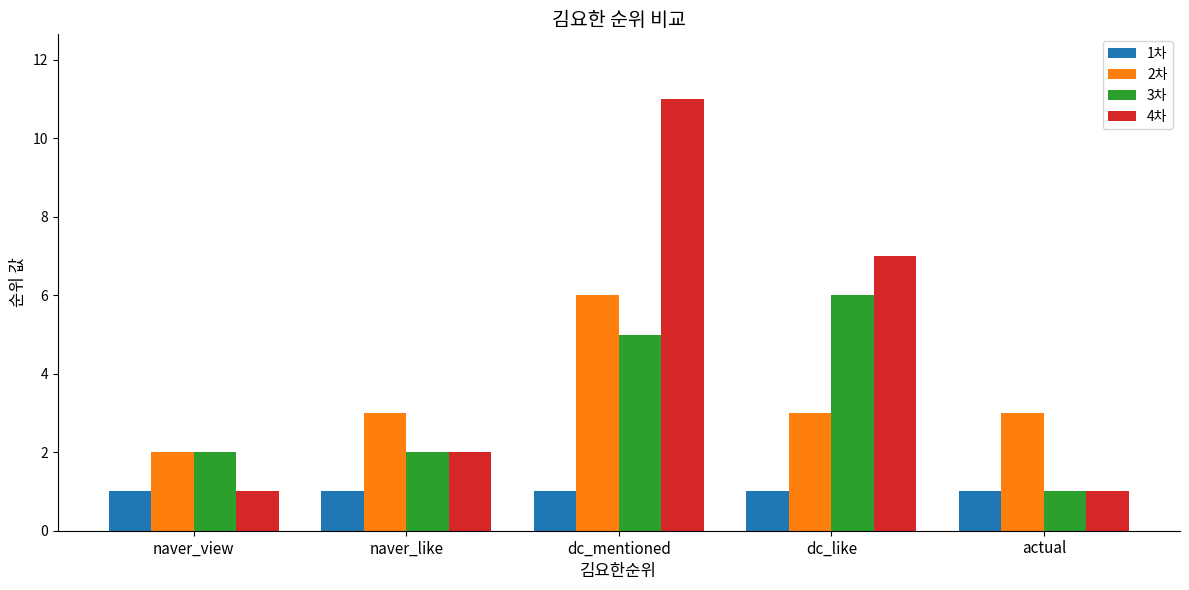

How many series are shown in this chart?

4